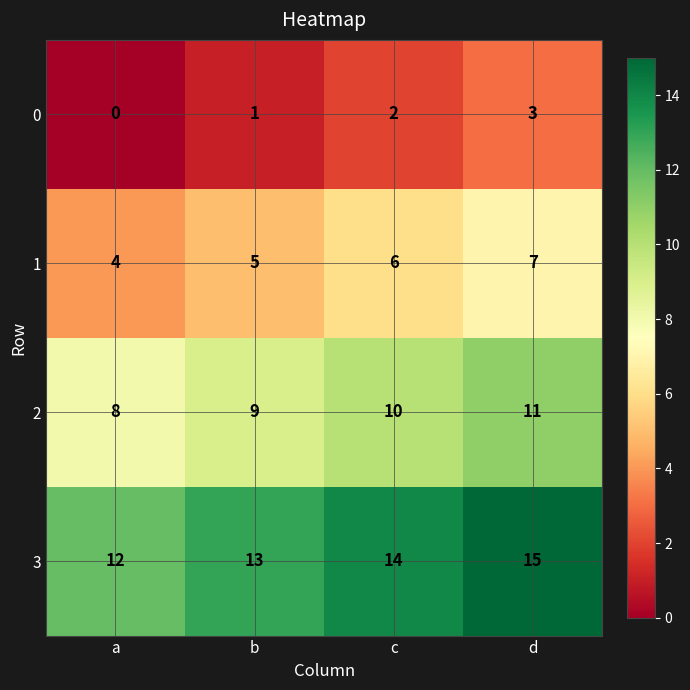

Which category has the lowest value across all series?

a